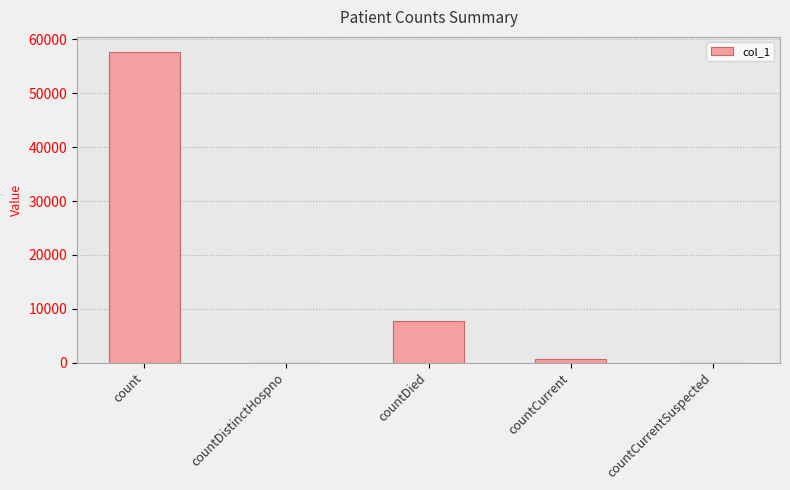

What is the maximum value shown in the chart?

57601